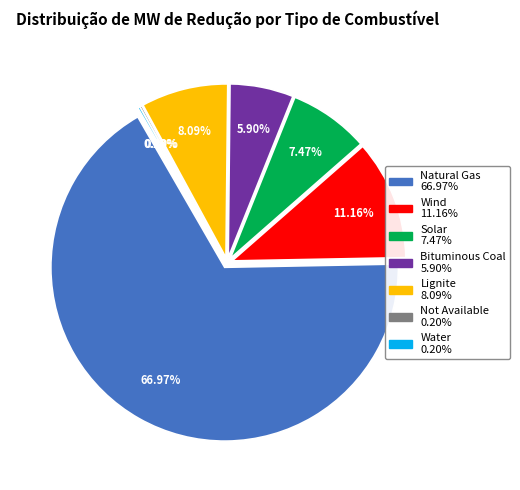

Which category has the smallest portion of the pie?

Not Available